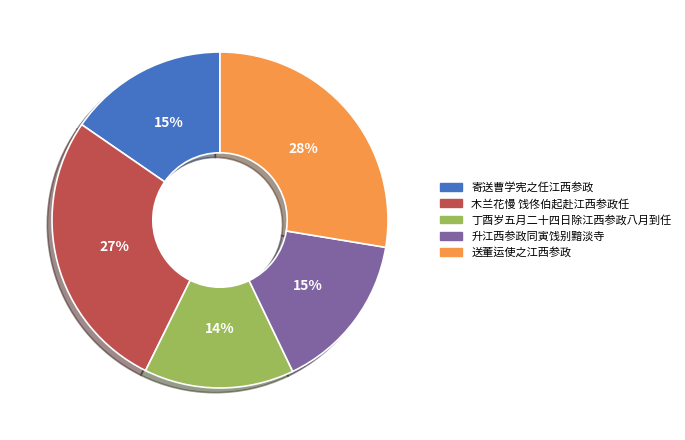

How many slices are in this pie chart?

5